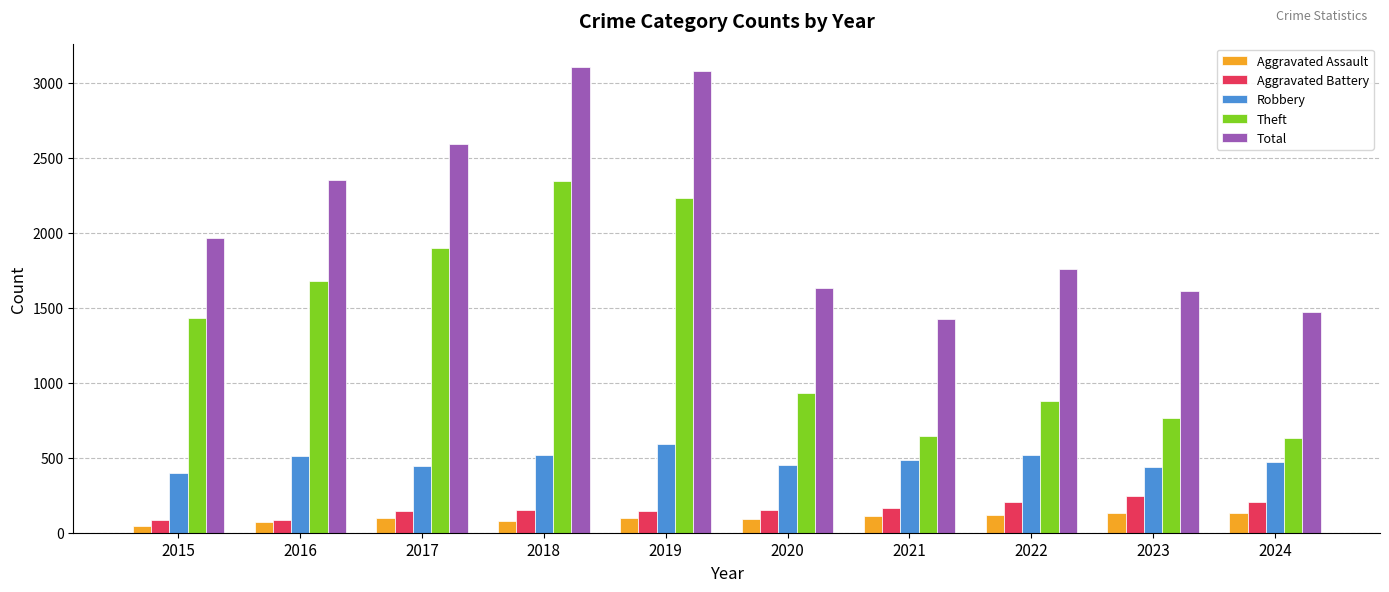

What is the difference between the maximum and minimum values in the Theft series?

1711